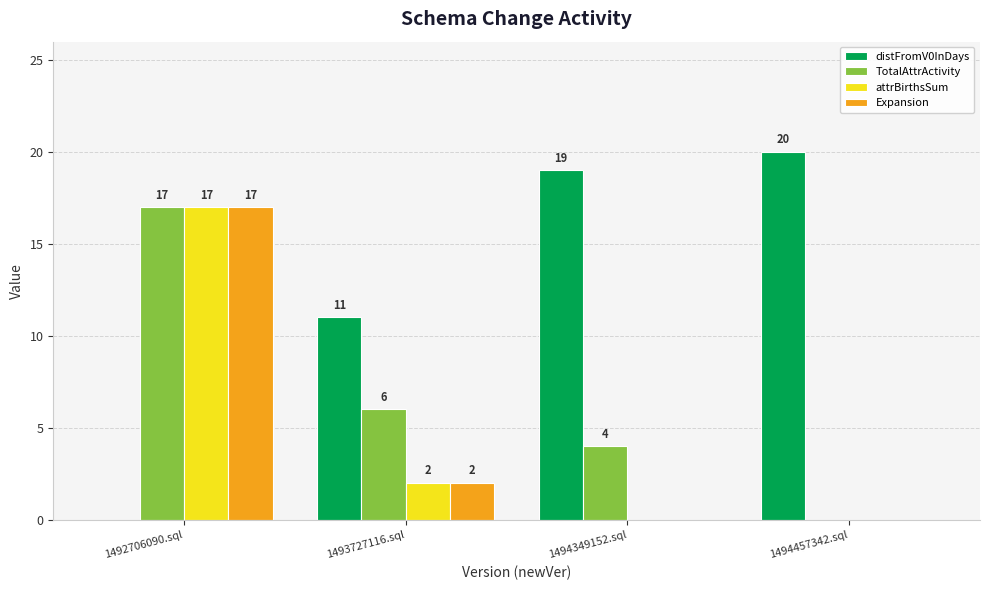

Which category has the highest value in the TotalAttrActivity series?

1492706090.sql